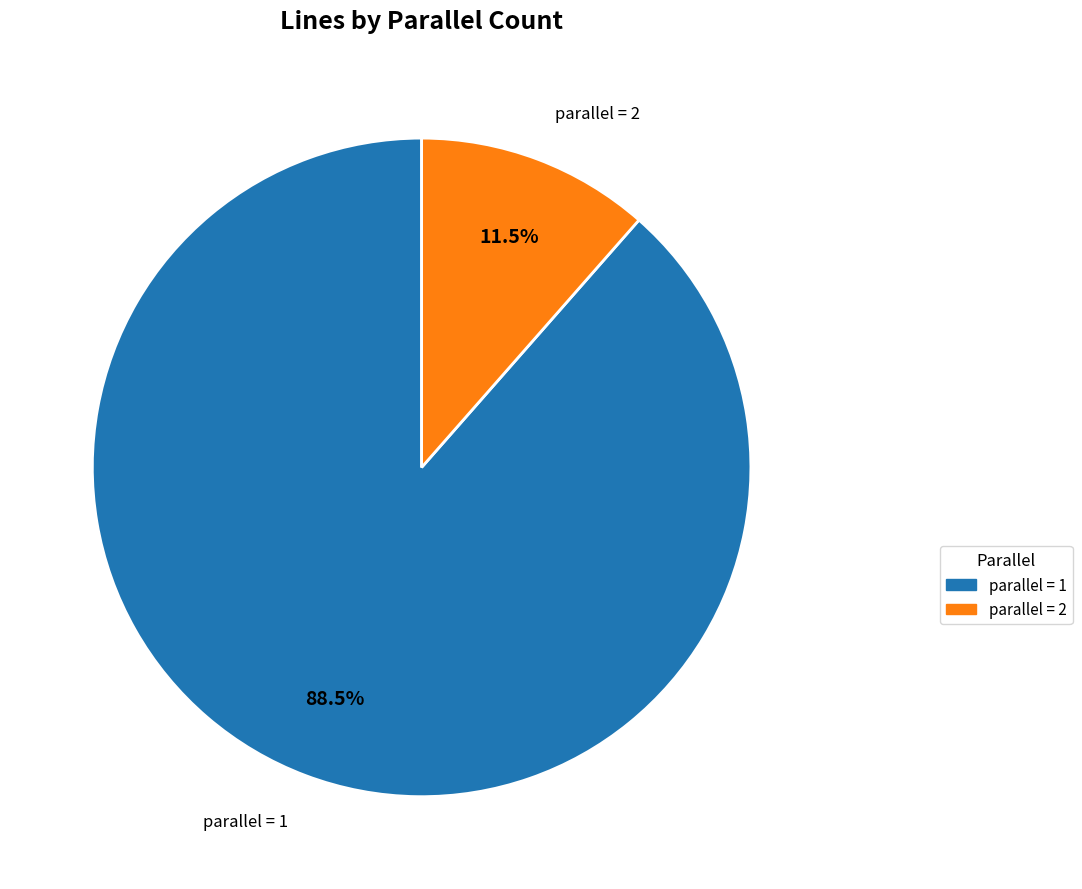

Does any single category account for the majority?

Yes